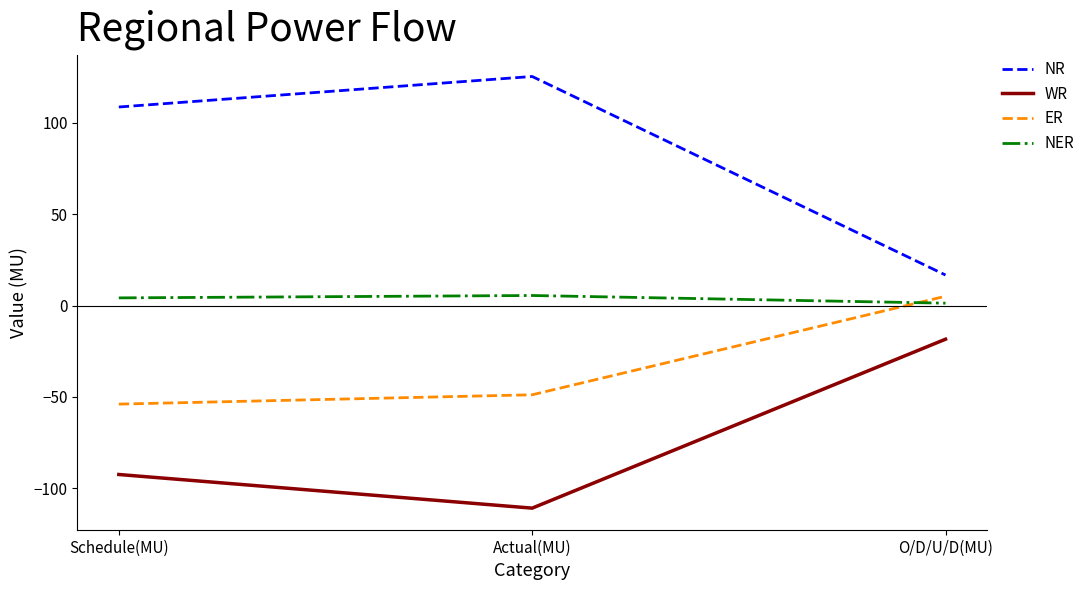

How many categories are shown in the chart?

3